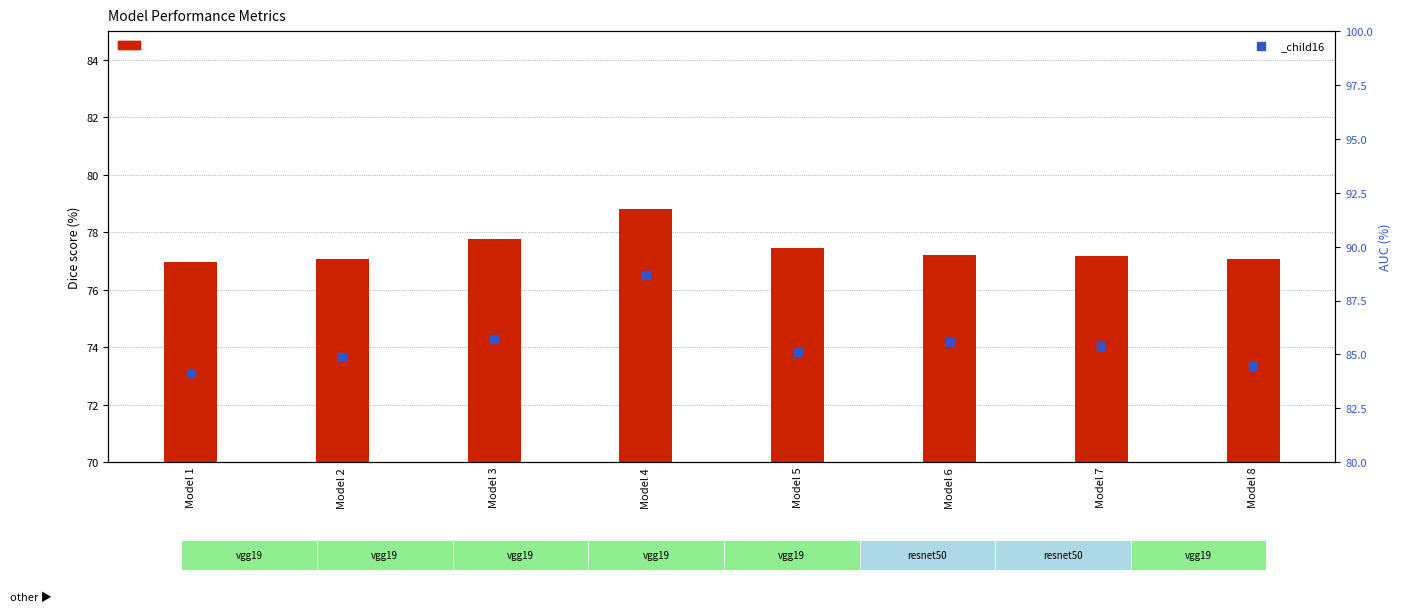

What is the total value across all series at Model 3?

163.5